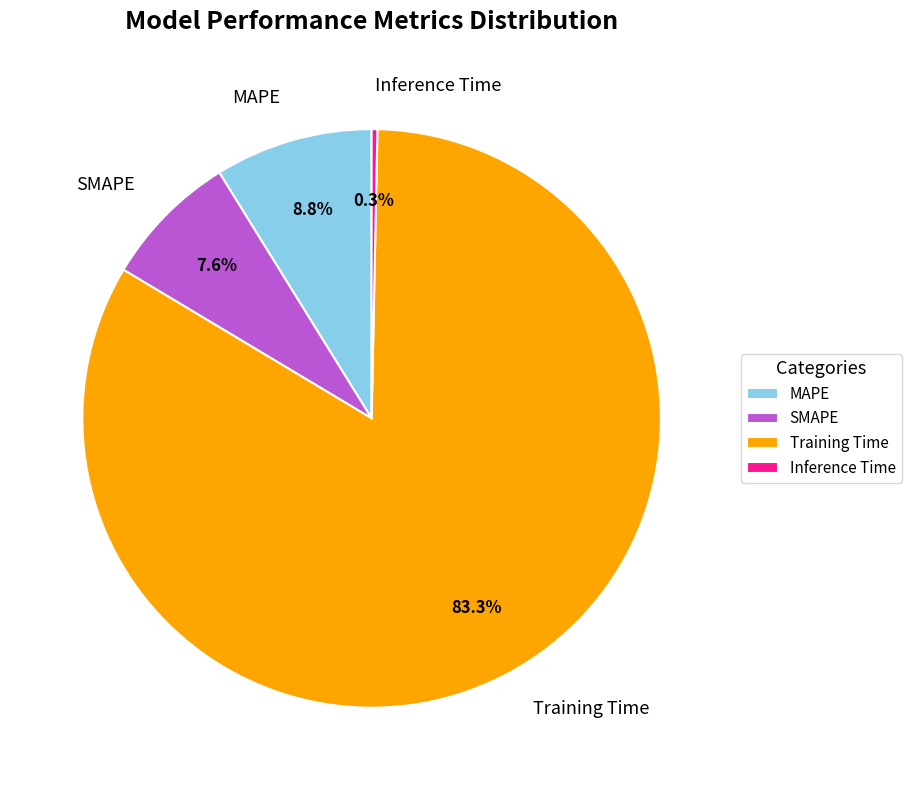

Does any single category account for the majority?

Yes